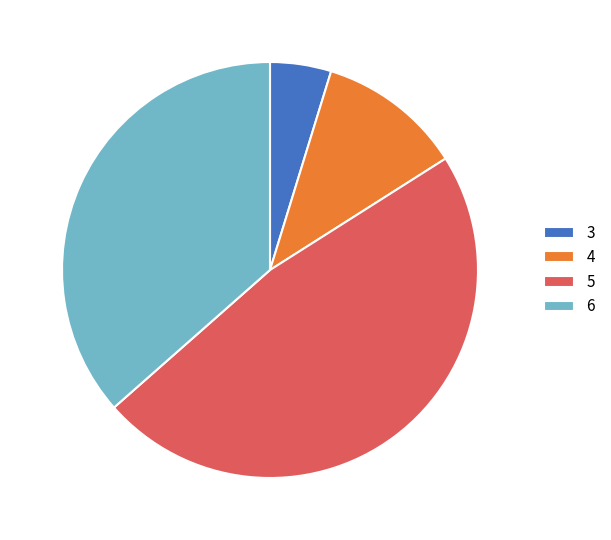

Which category has the biggest portion of the pie?

5